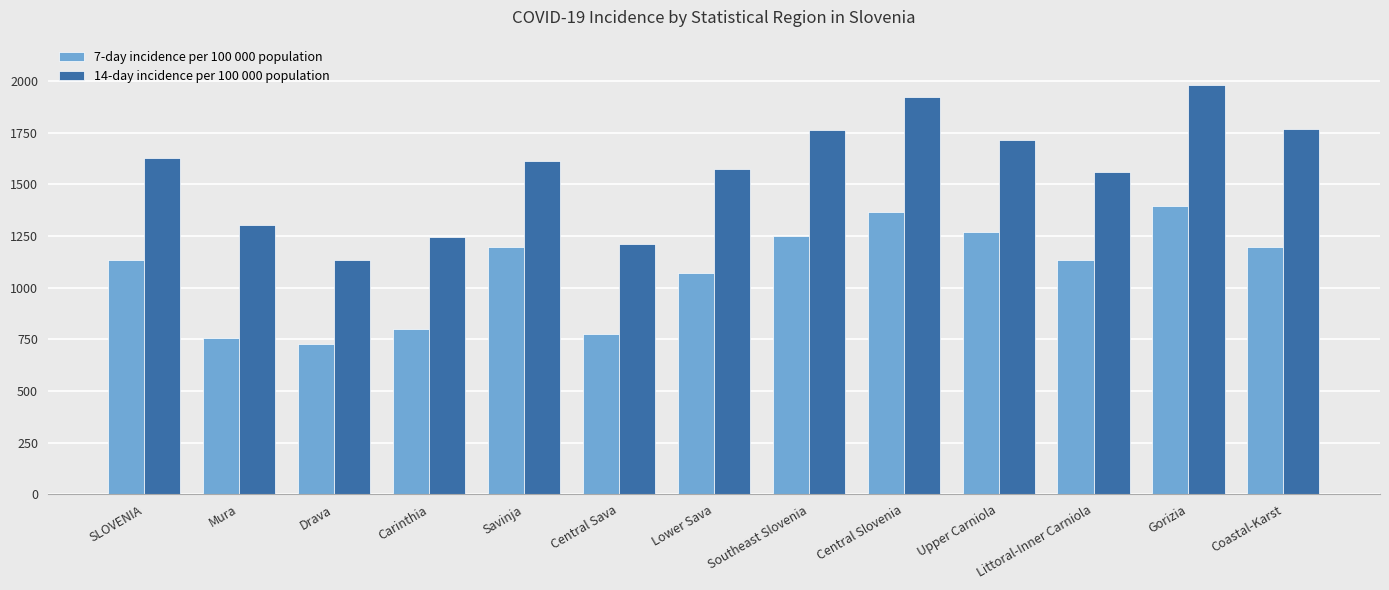

Between Upper Carniola and Littoral-Inner Carniola, which series saw the biggest shift?

14-day incidence per 100 000 population